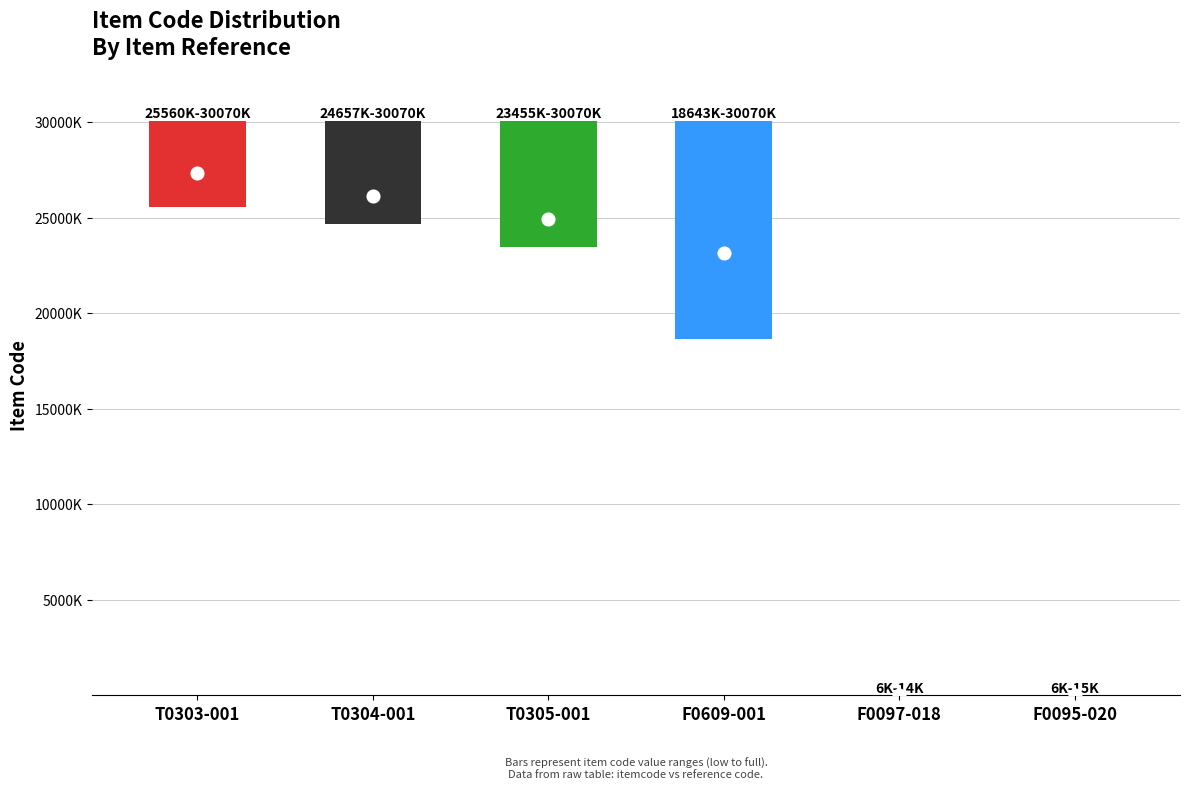

What is the change in value from T0303-001 to F0097-018?

-30055972